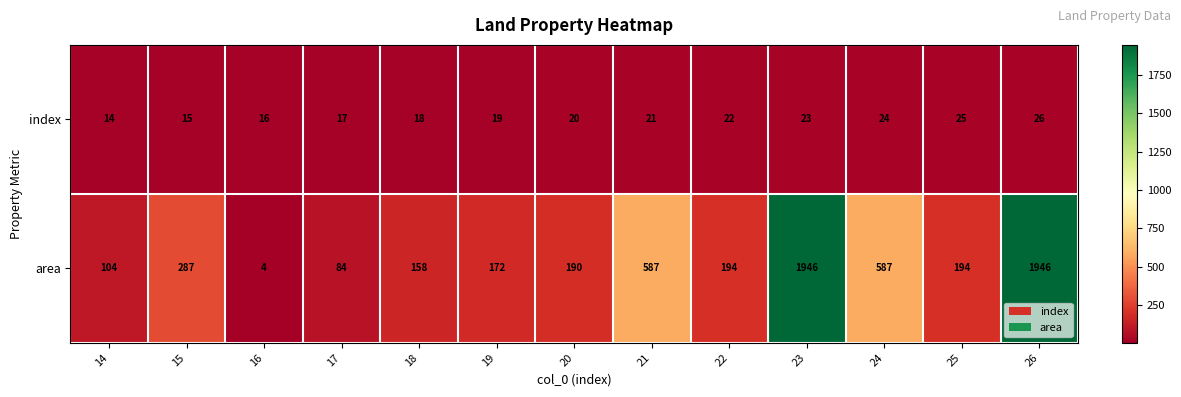

Reading right to left, list all the values displayed in this chart.

index: 26=26	25=25	24=24	23=23	22=22	21=21	20=20	19=19	18=18	17=17	16=16	15=15	14=14
area: 26=1946	25=194	24=587	23=1946	22=194	21=587	20=190	19=172	18=158	17=84	16=4	15=287	14=104